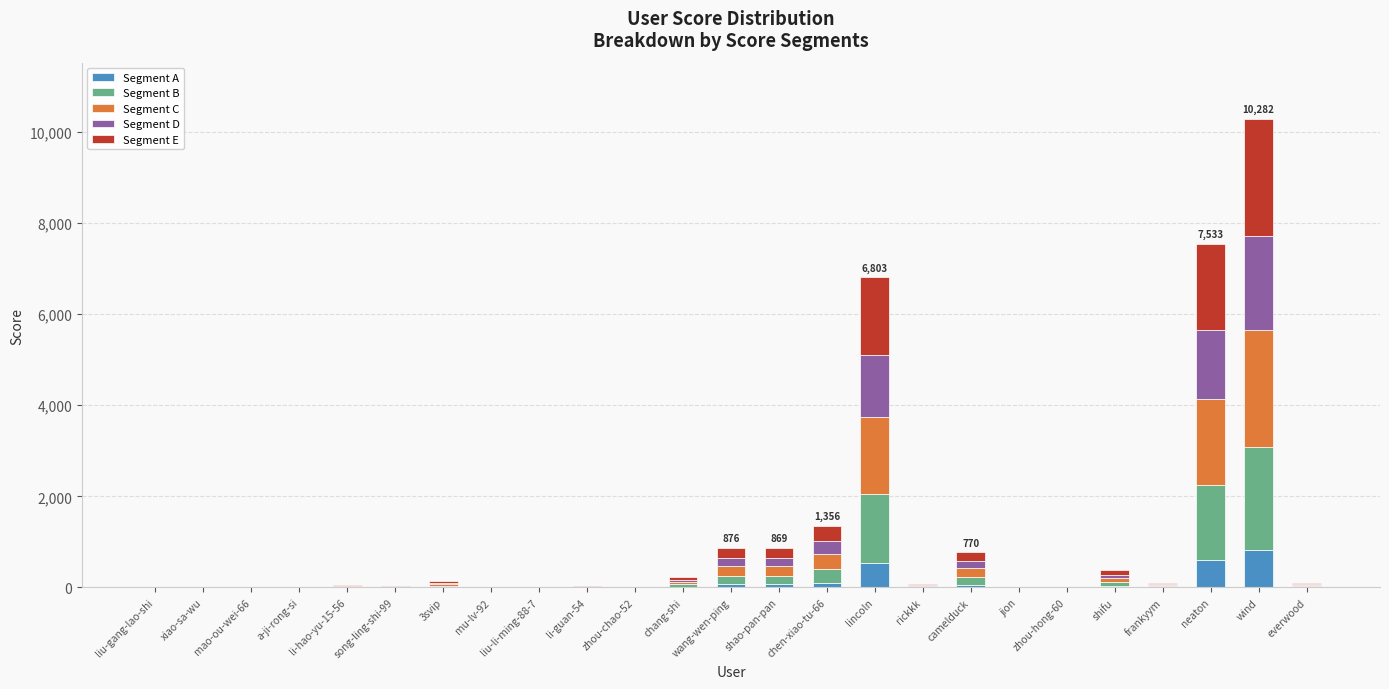

What is the highest value of the Segment A series?

822.6